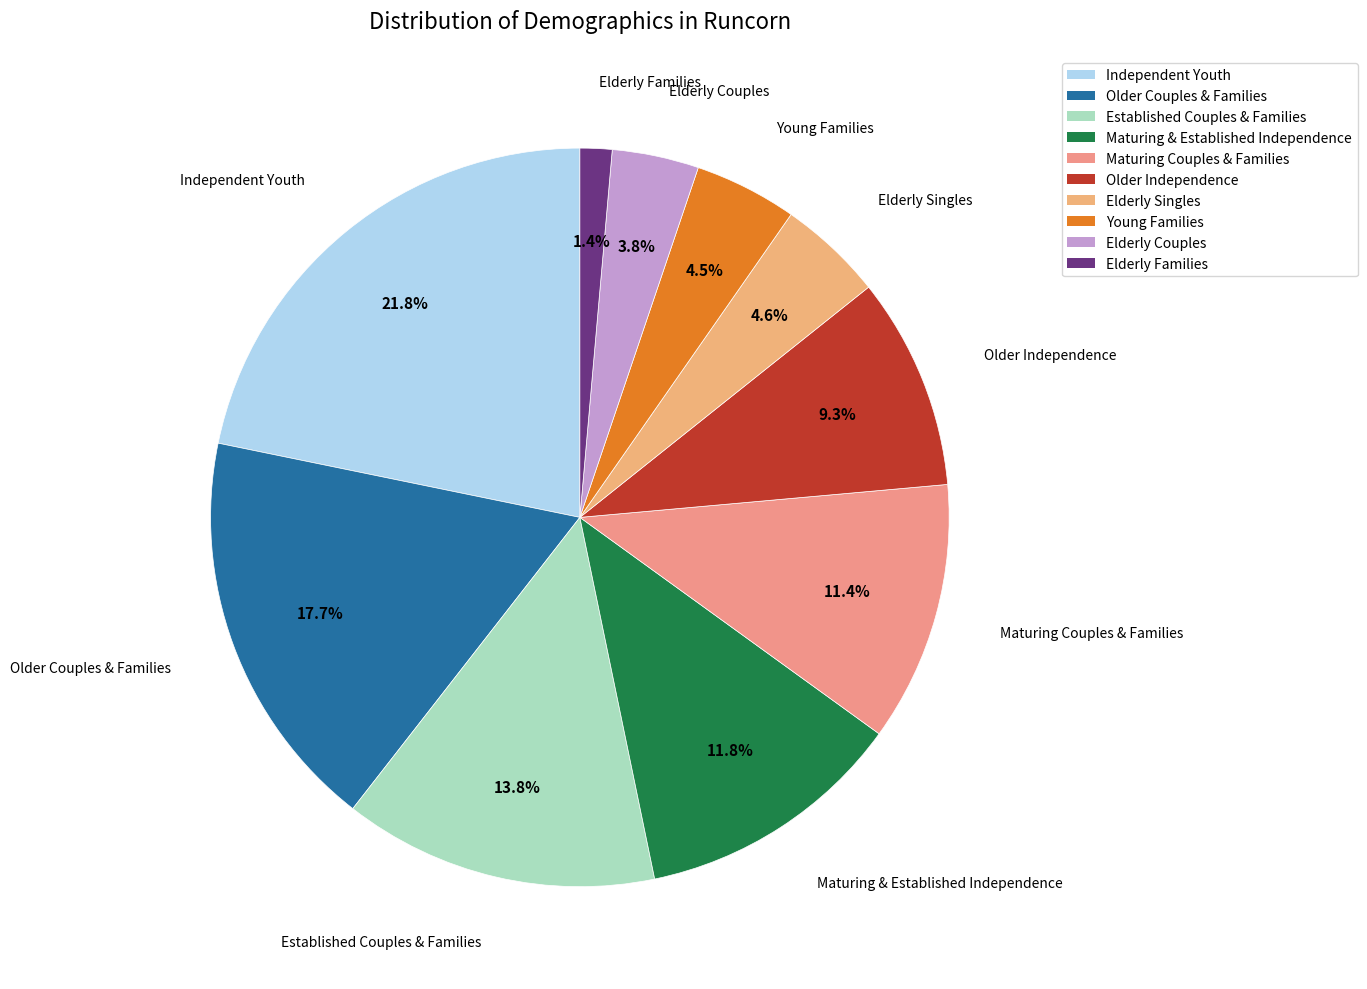

What is the total percentage of Young Families and Established Couples & Families?

18.3%